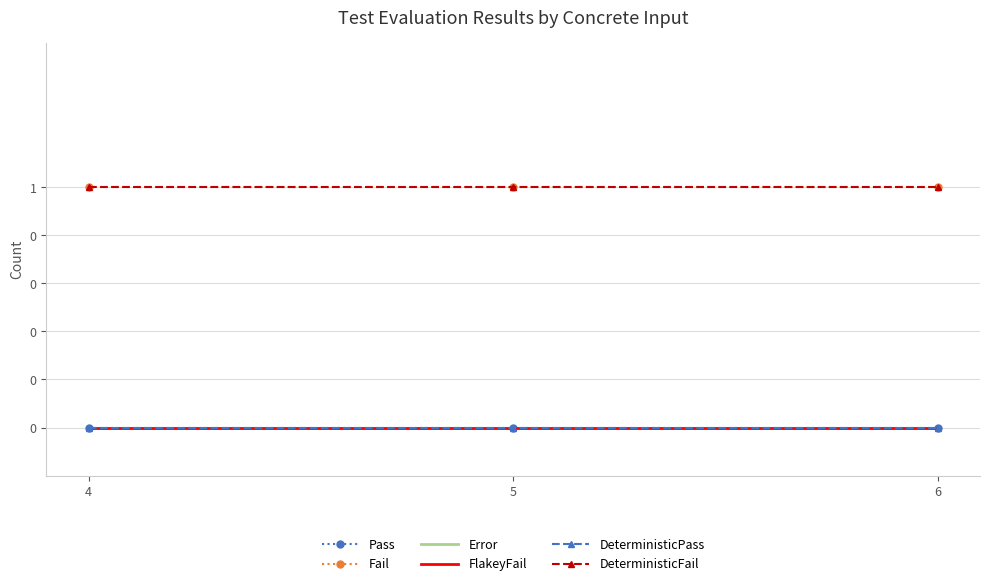

What are all the series names shown in the legend?

Pass, Fail, Error, FlakeyFail, DeterministicPass, DeterministicFail